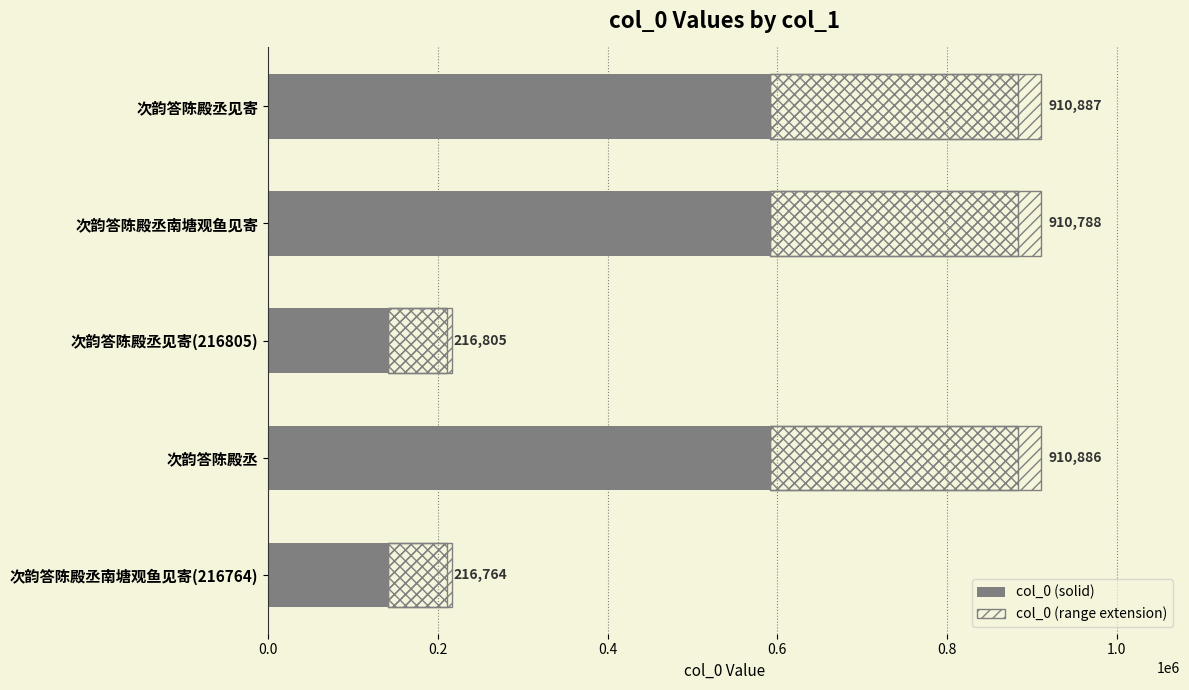

How many bars are there in total?

10